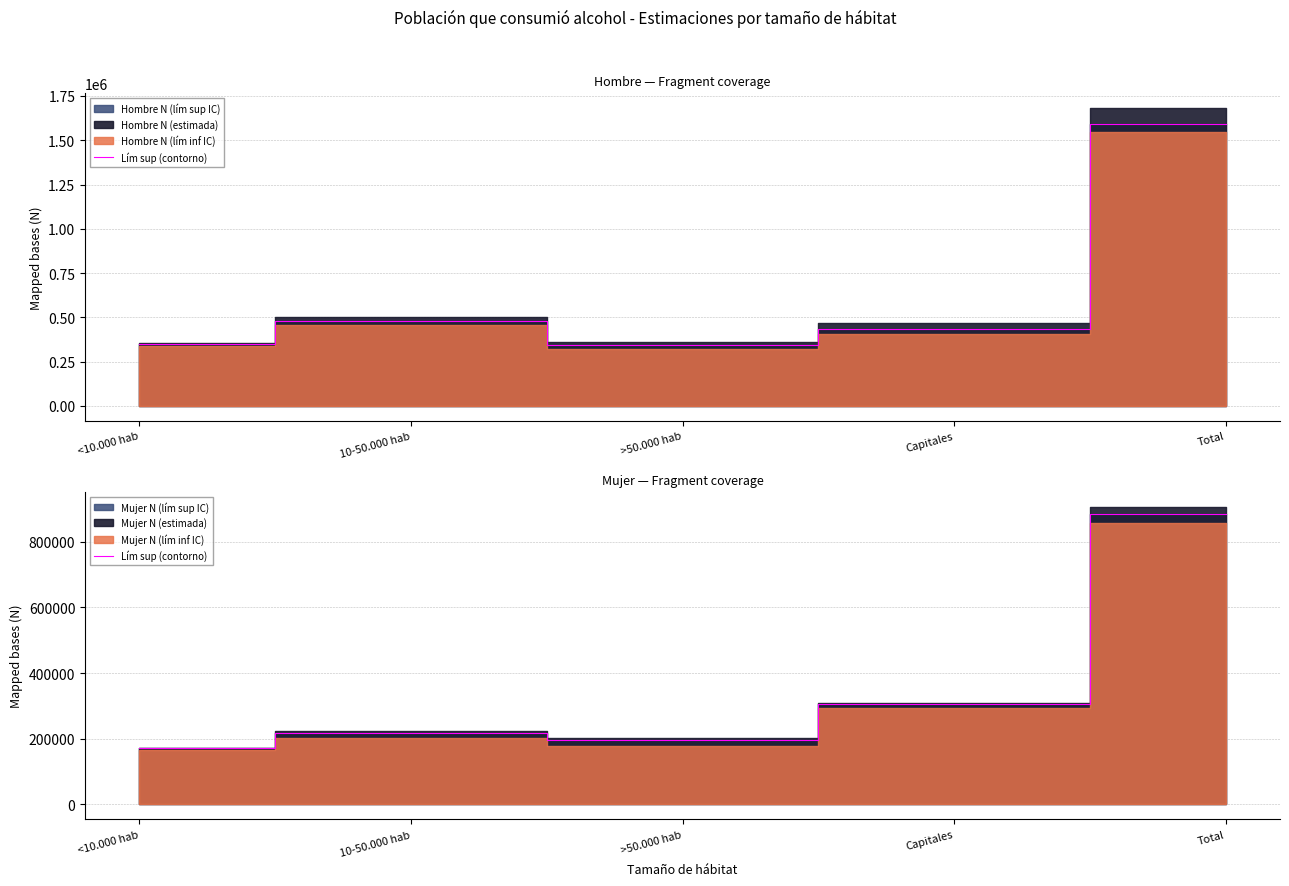

Between Total and 10-50.000 hab, which is larger?

Total